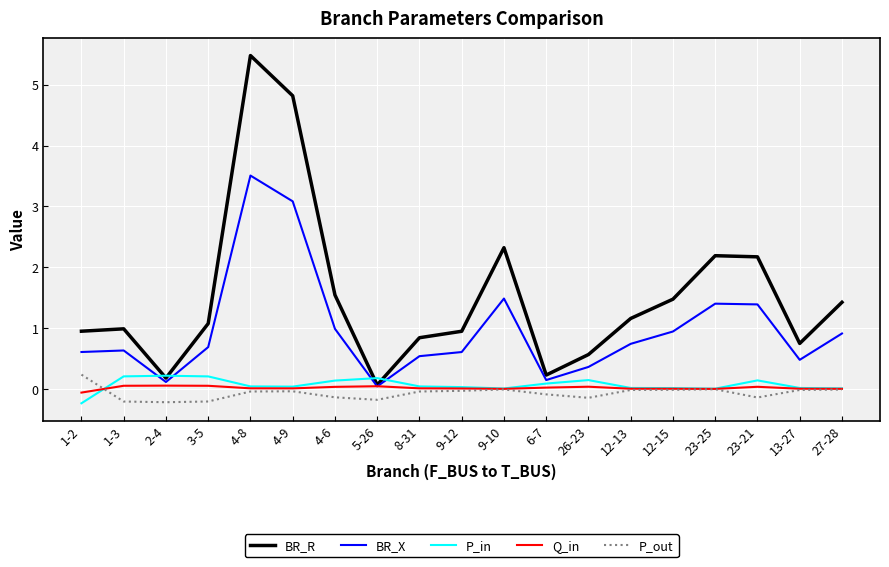

The P_in series shows 0.0 at 12-15. True or false?

True